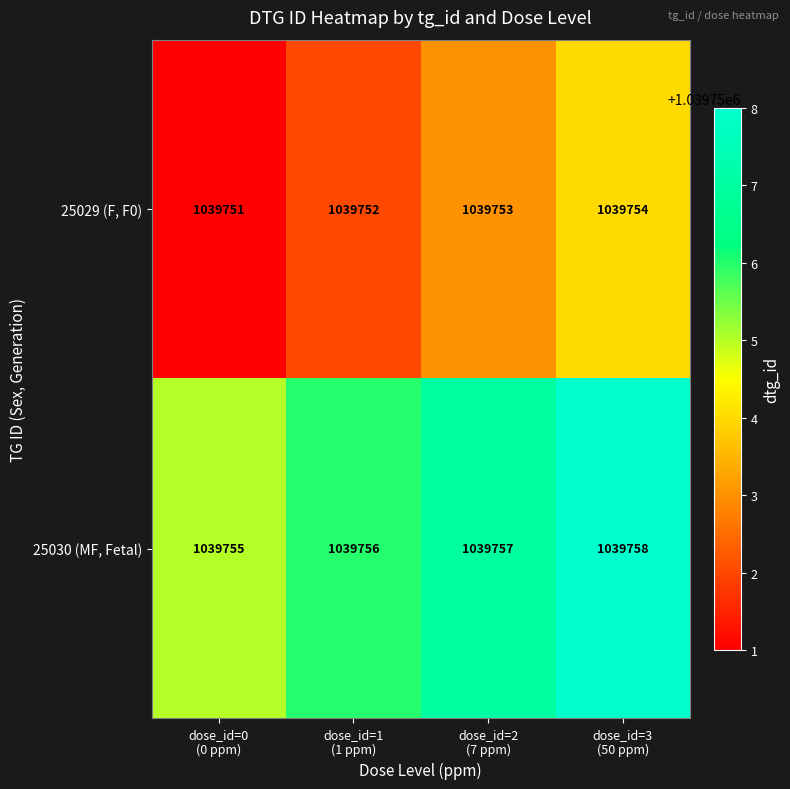

What is the minimum value shown in the chart?

1039751